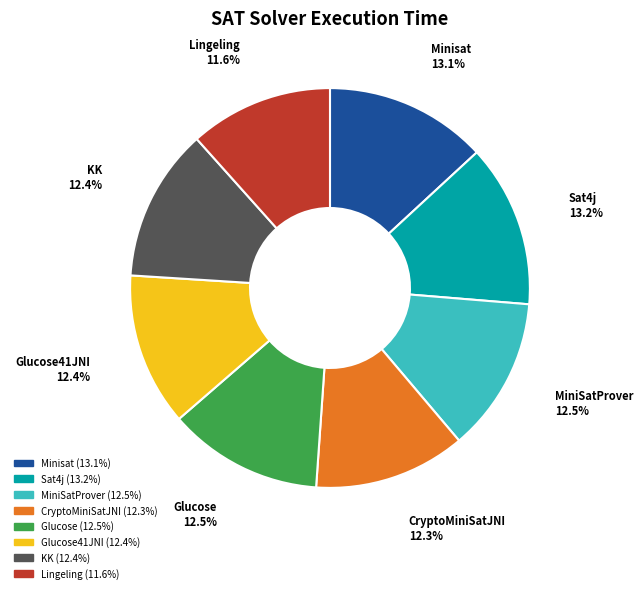

Count the number of slices in the pie.

8